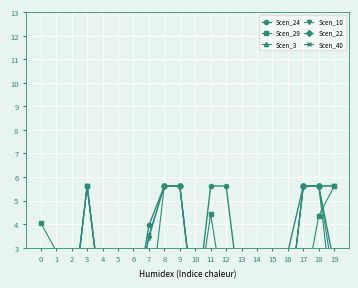

How many lines are shown in the chart?

6